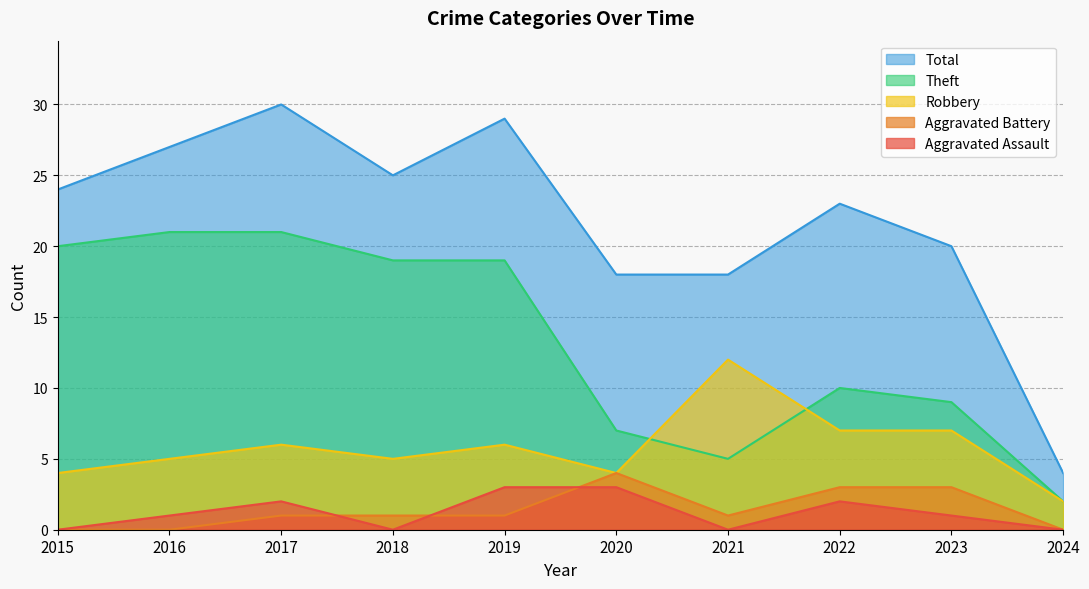

How many lines are shown in the chart?

5